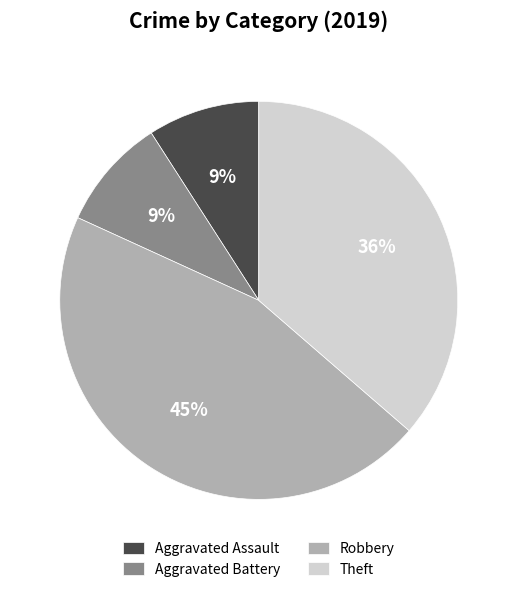

The Theft slice represents 36% of the pie. True or false?

True